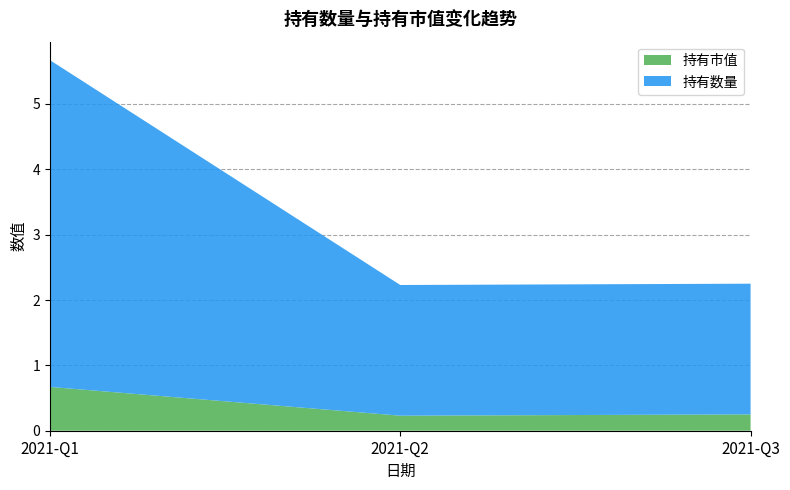

Reading right to left, transcribe all the data shown in this chart.

持有市值: 0.2	0.2	0.7
持有数量: 2.0	2.0	5.0